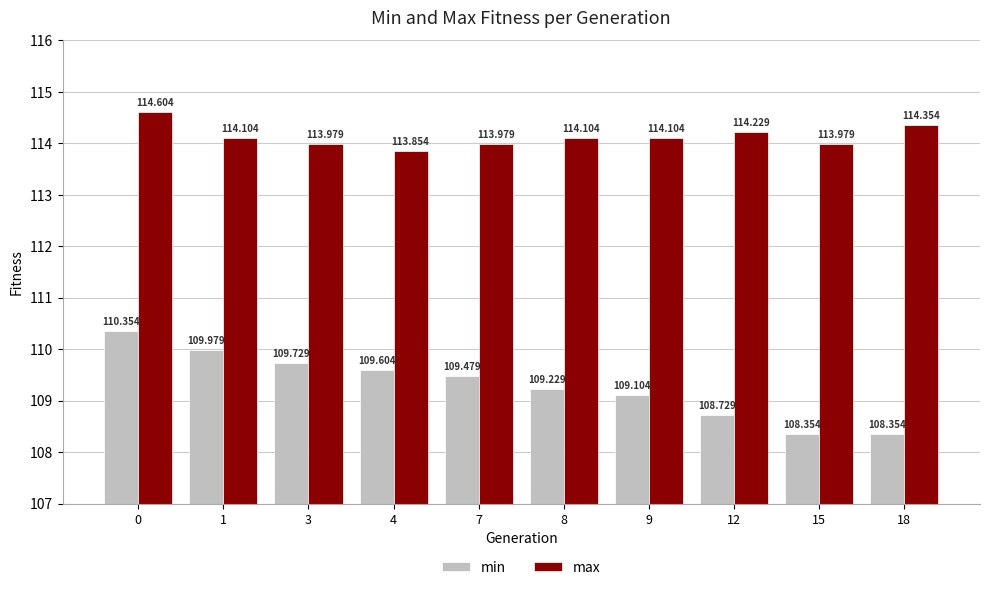

Which series has the largest total across all categories?

max